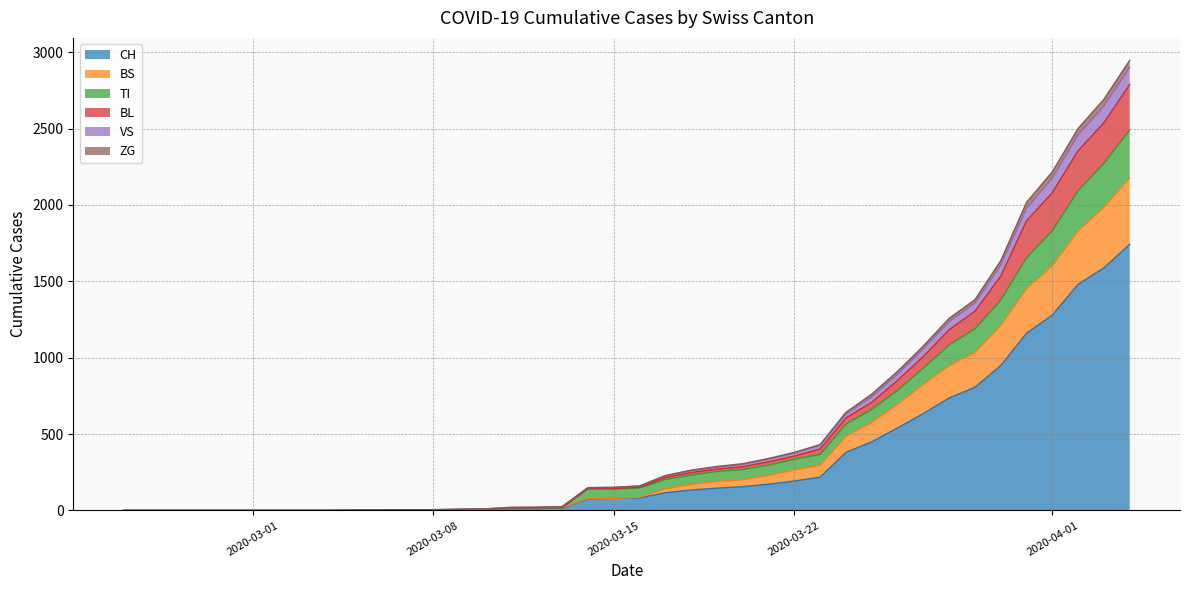

How many intersections are there between BL and BS?

2